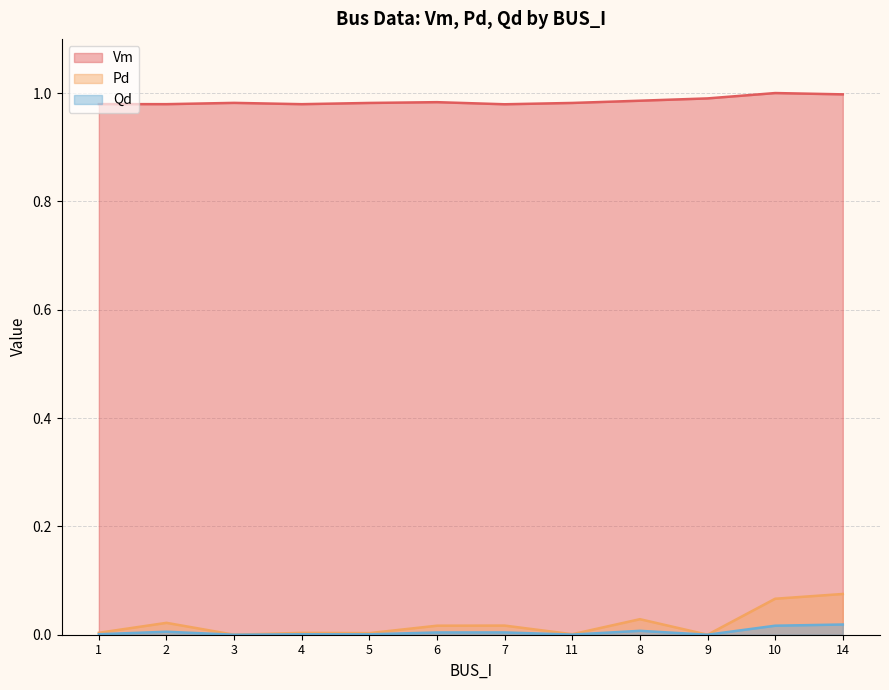

In Vm, how many points are higher than both neighbors (excluding endpoints)?

3